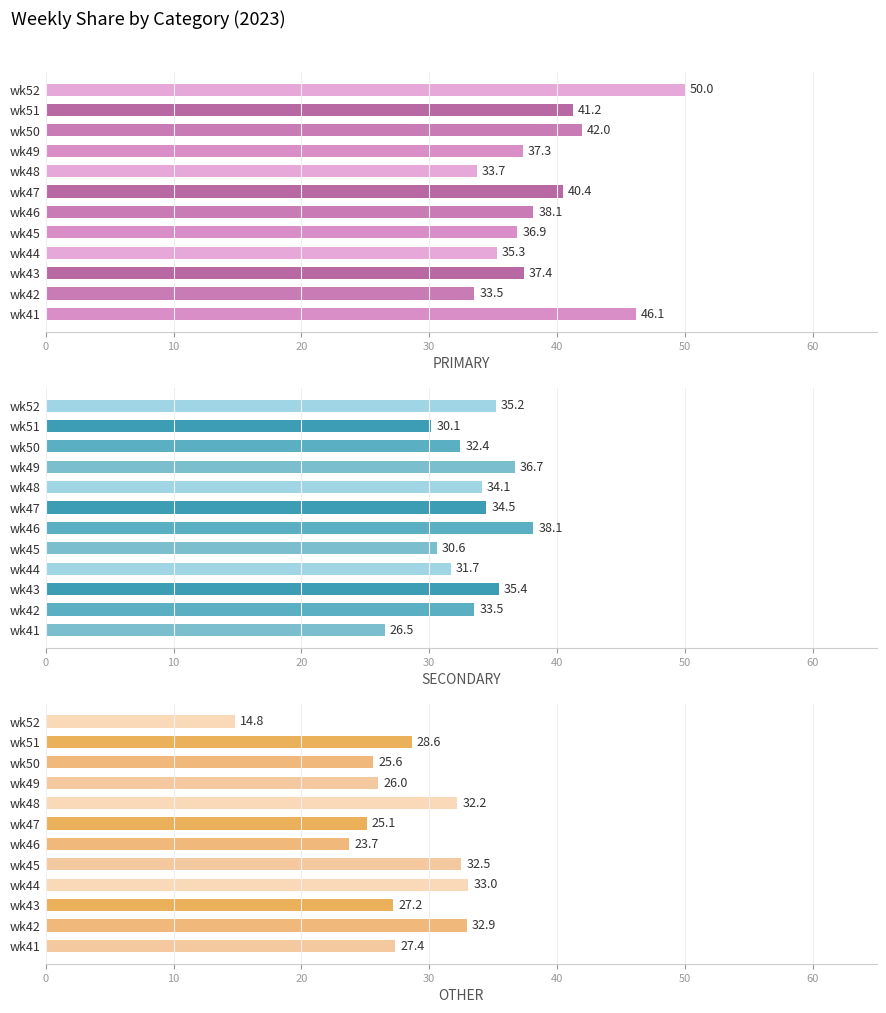

How many bars are there in each group?

3